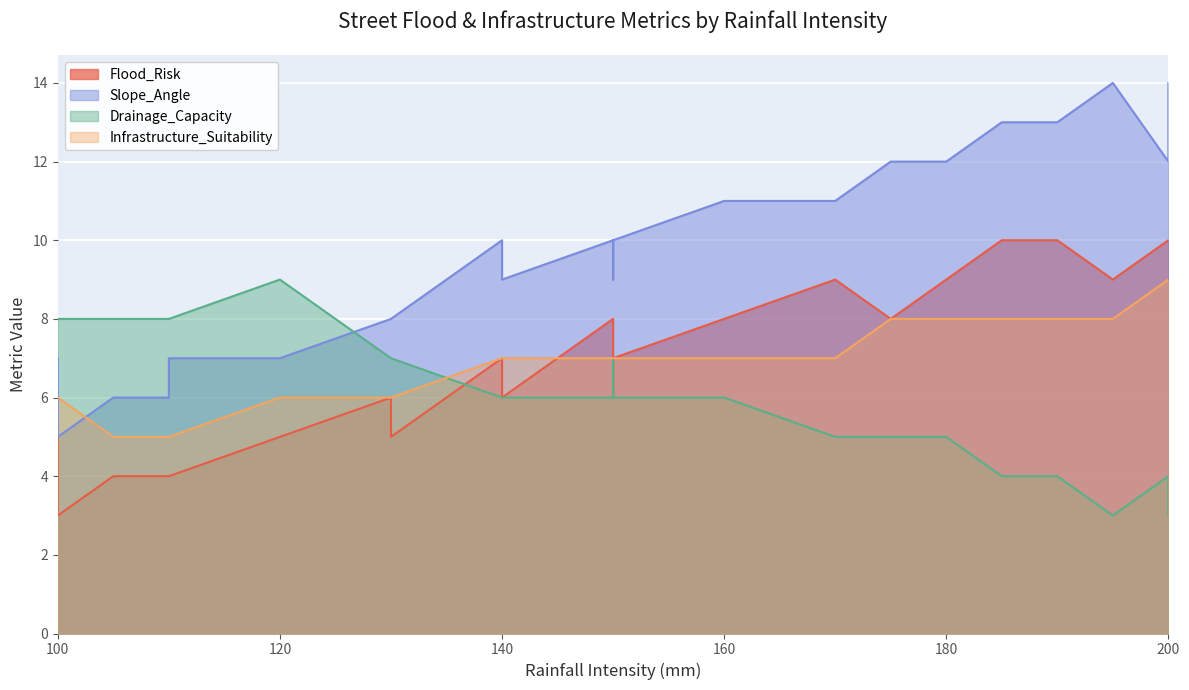

Count the number of categories in the chart.

22